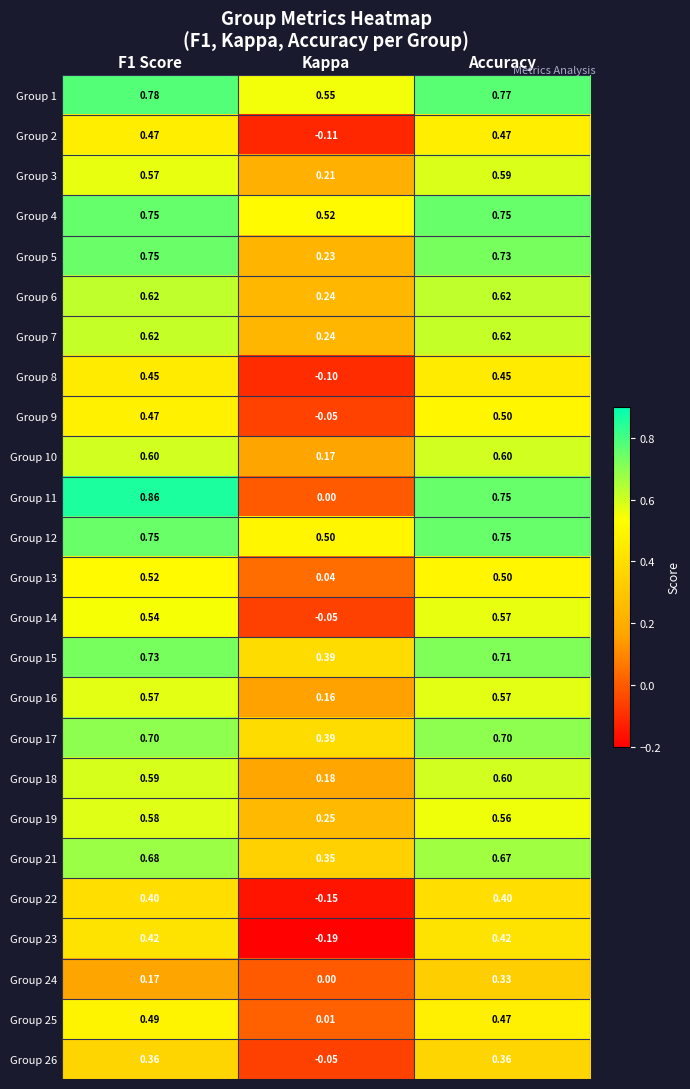

At which category is the sum across all series the highest?

Accuracy